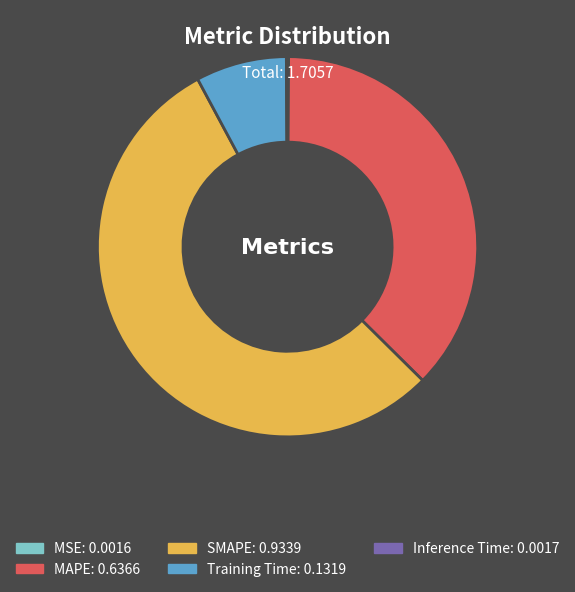

What is the largest slice in the pie chart?

SMAPE